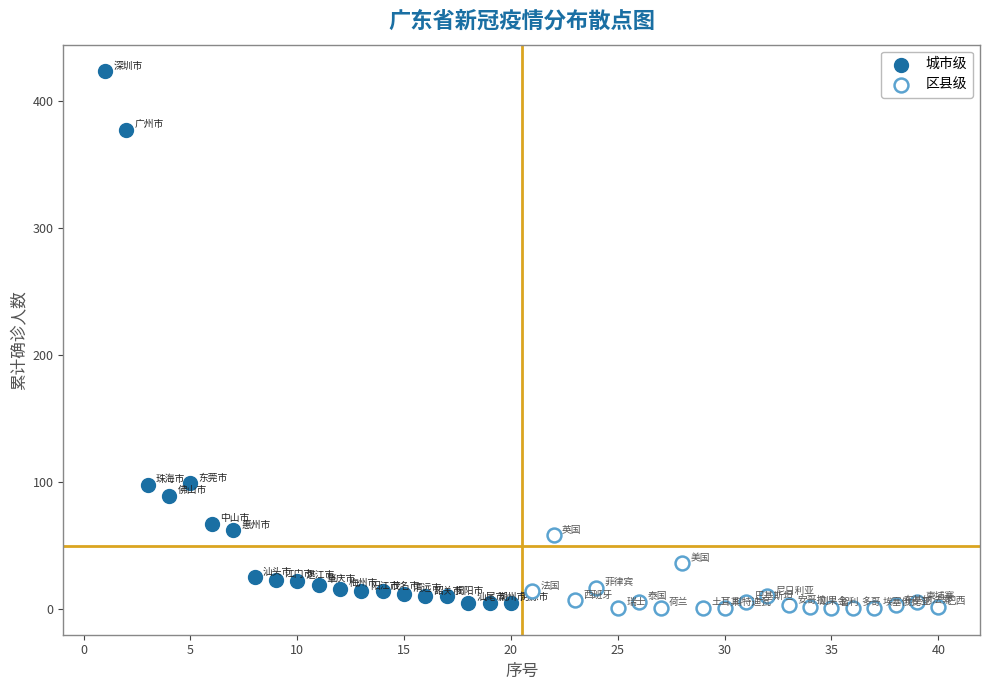

Which series has the largest Y range (max minus min)?

城市级